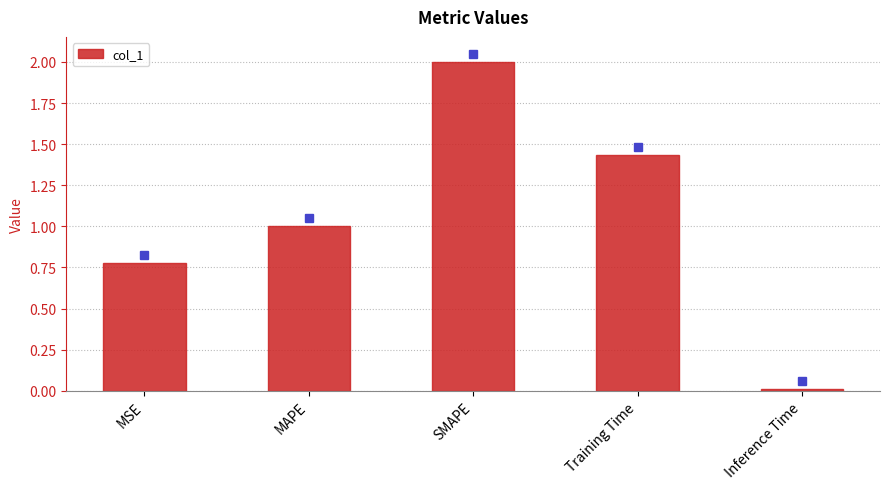

Which category has the highest value across all series?

SMAPE